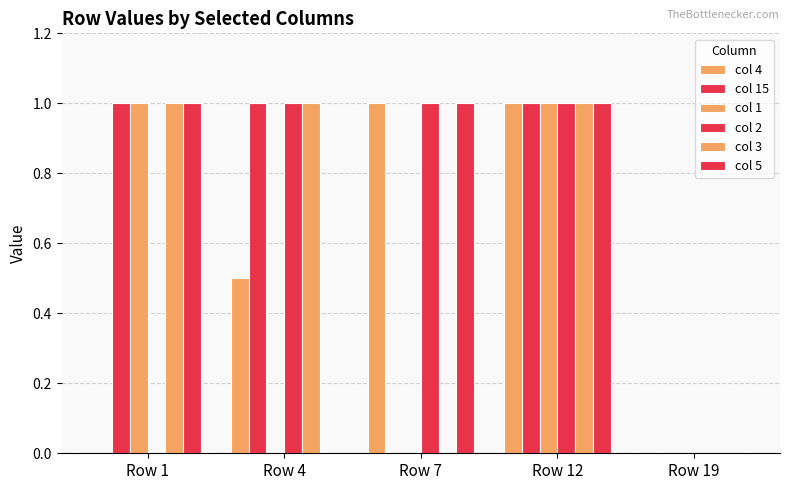

Which series has the widest spread of values?

col 4